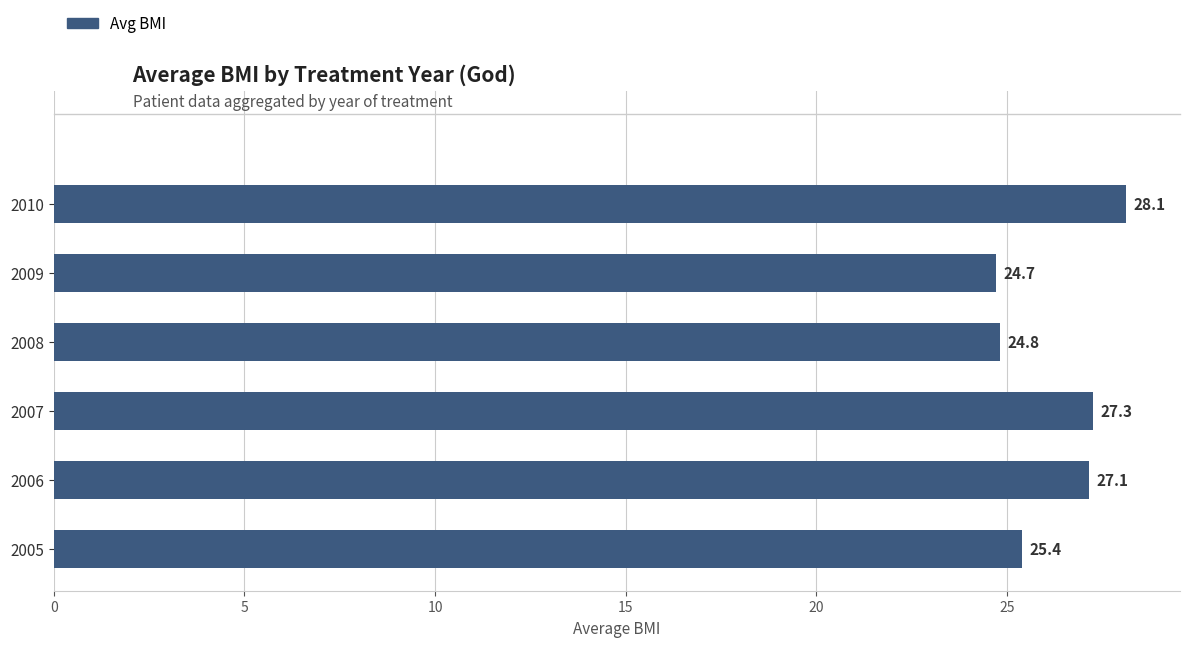

What is the sum of the values at 2009 and 2008?

49.5